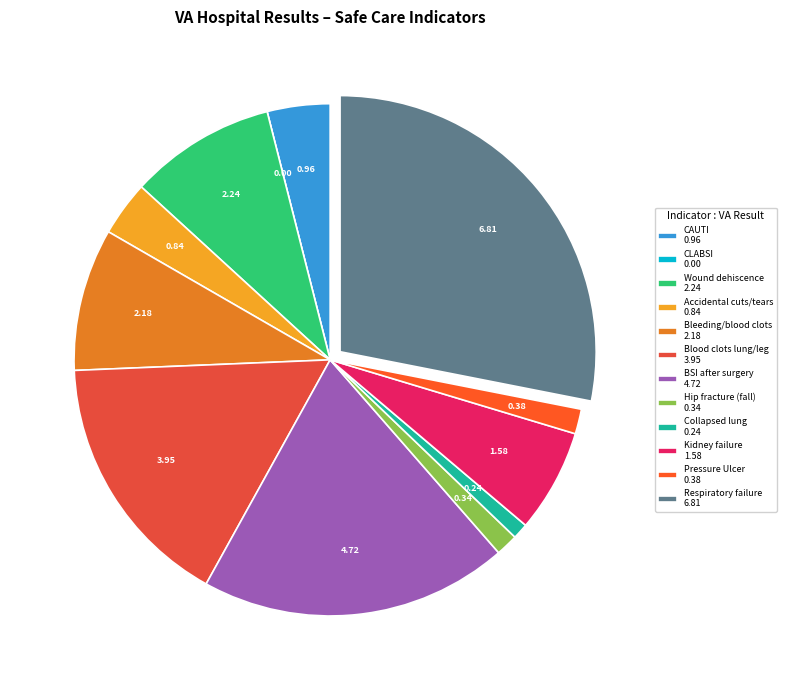

Is there a majority slice in this chart?

No